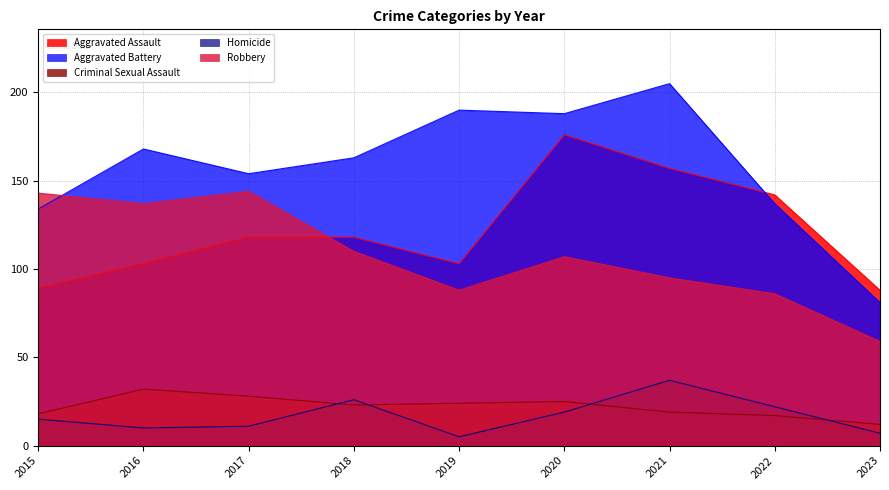

What are all the series names shown in the legend?

Aggravated Assault, Aggravated Battery, Criminal Sexual Assault, Homicide, Robbery